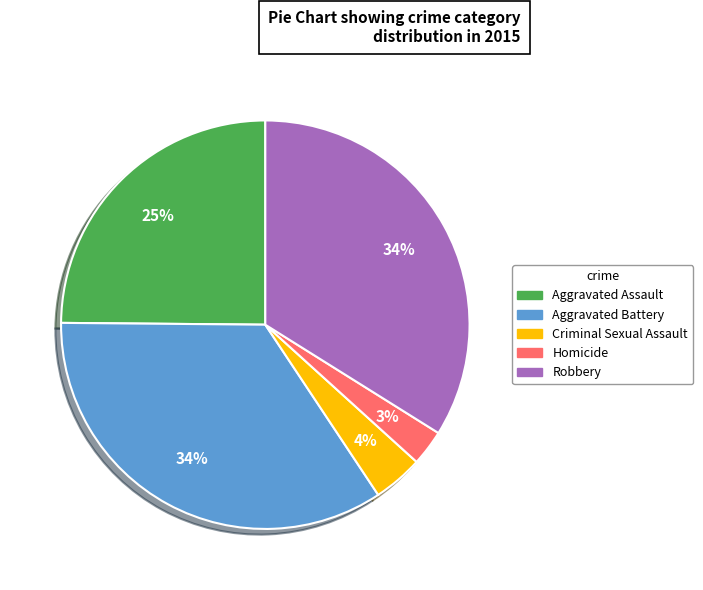

The Aggravated Battery slice represents 34% of the pie. True or false?

True